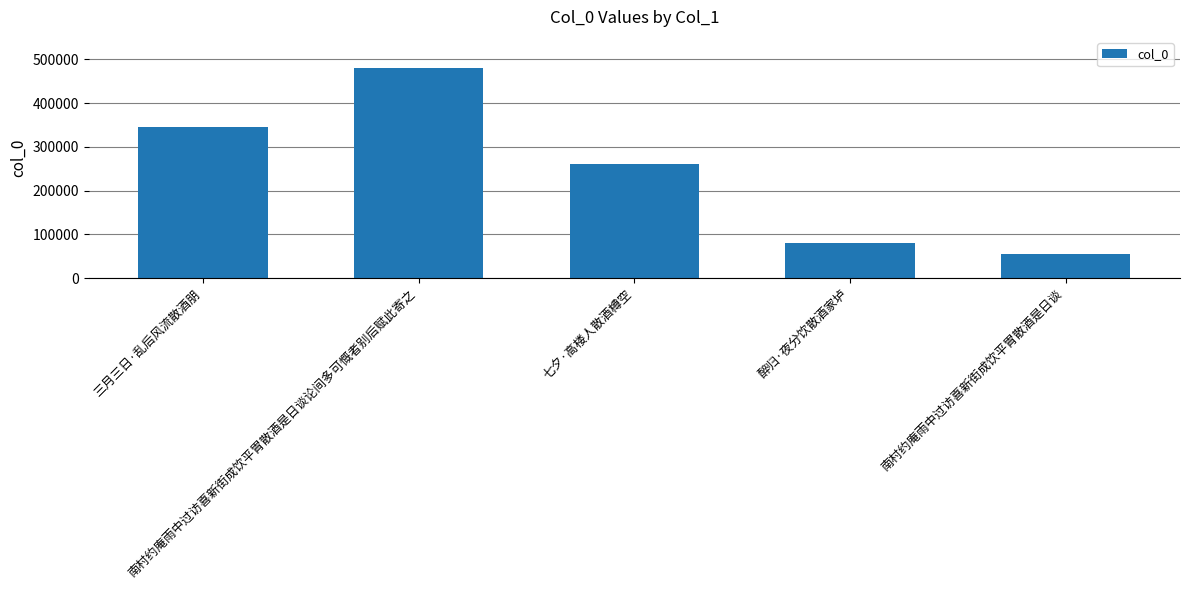

What is the sum of all values?

1219892